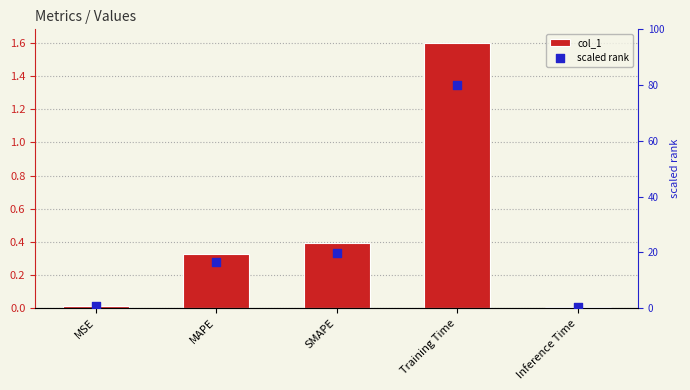

Which series reaches the maximum Y coordinate?

scaled rank